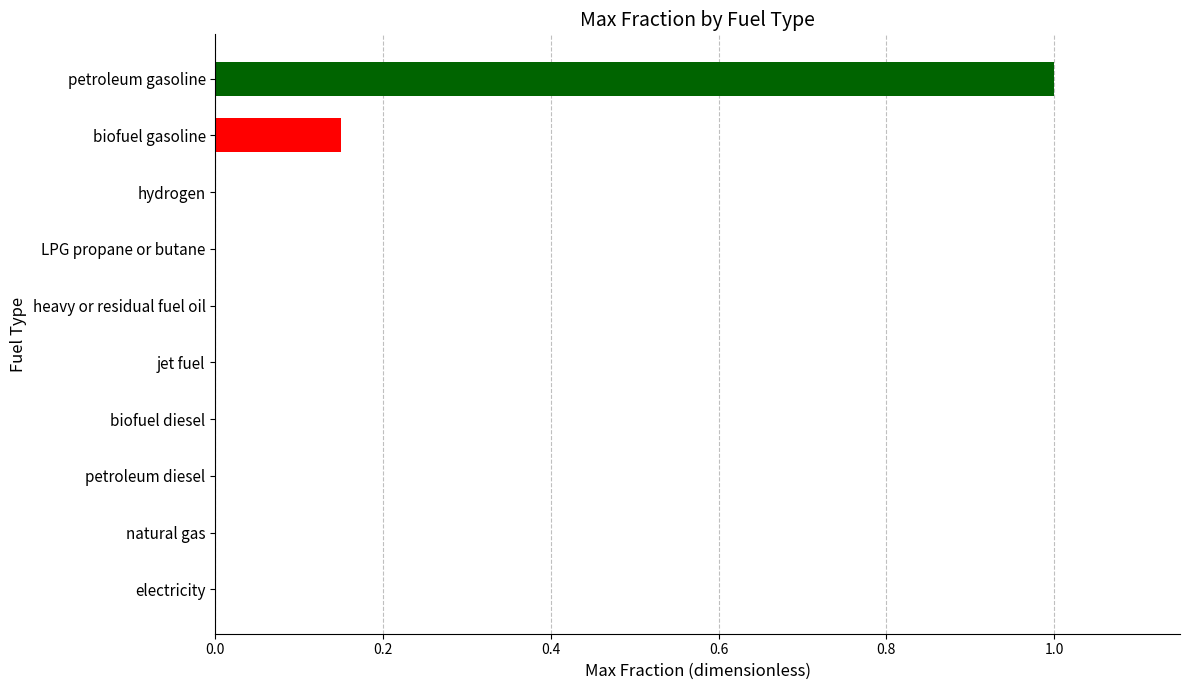

Are the bars horizontal?

Yes